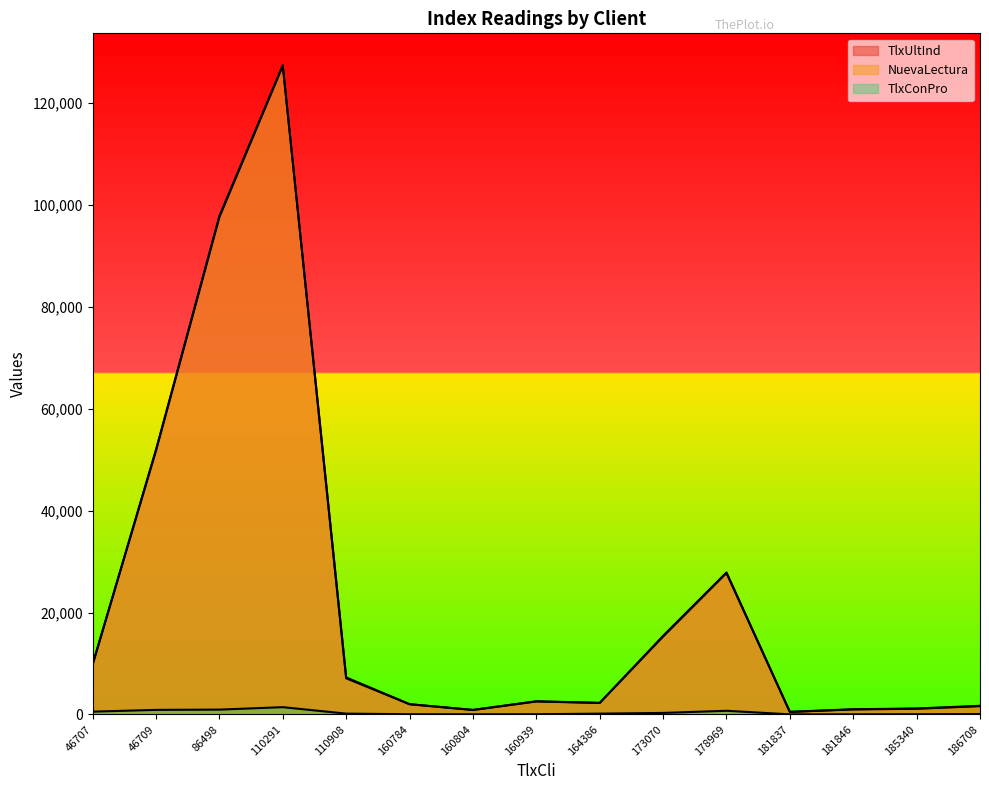

How many values in the TlxConPro series are below 150?

7